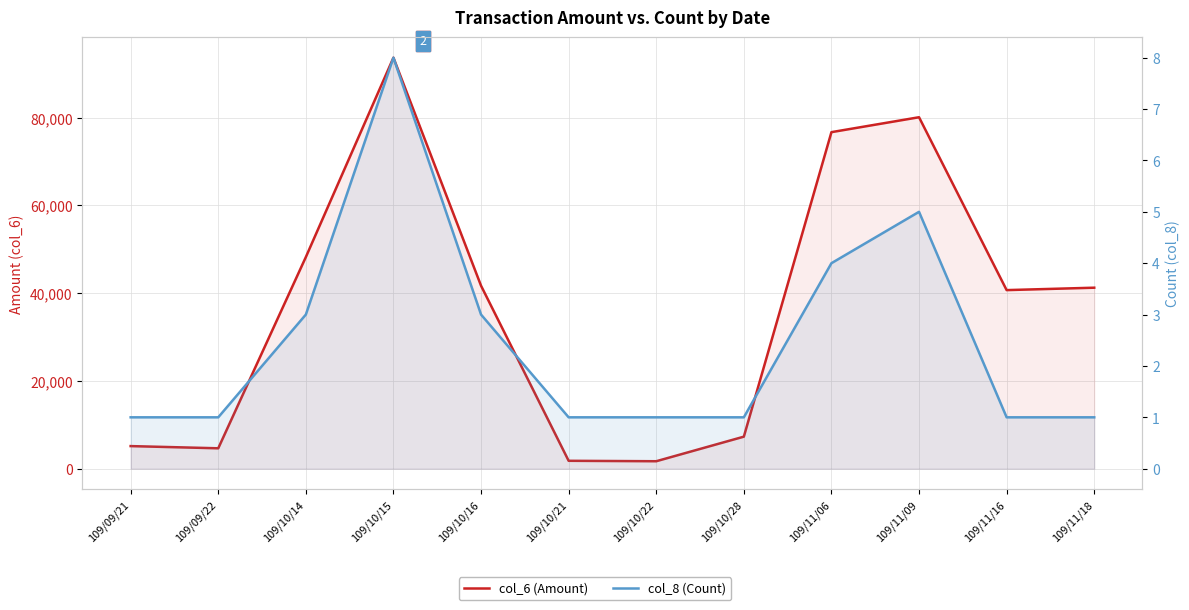

The value of col_8 (Count) at 109/10/15 is 8. True or false?

True